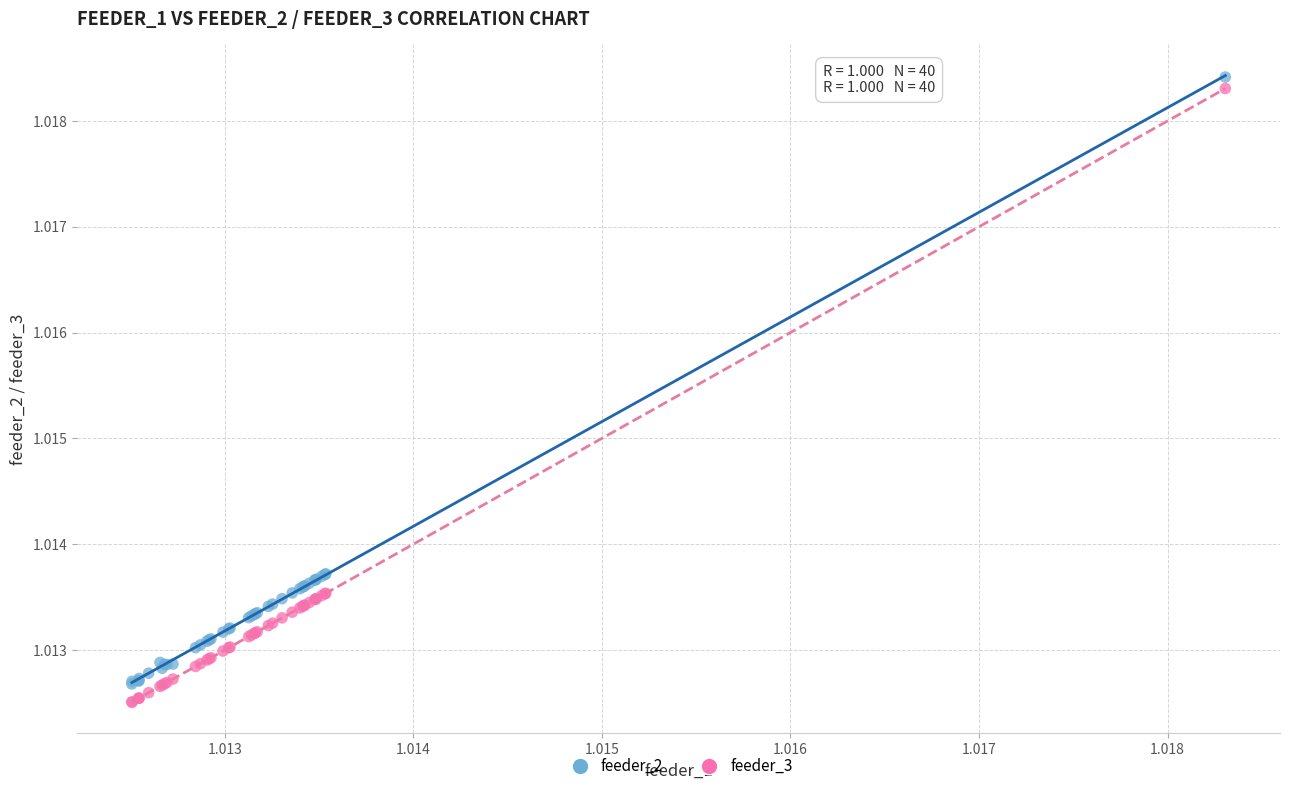

Which series contains the lowest Y value?

feeder_3